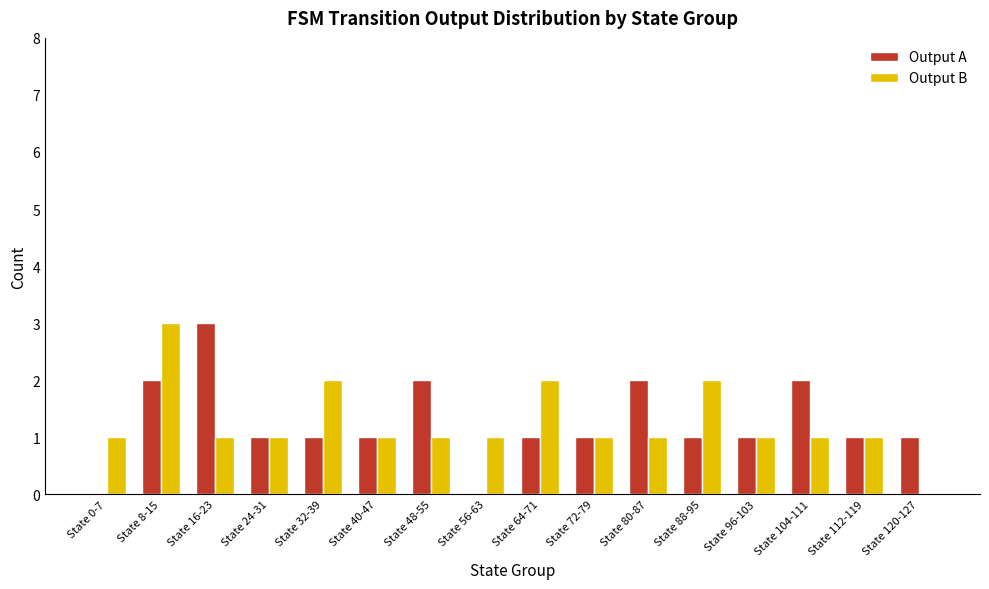

Is it true that Output A equals 1 at State 104-111?

False